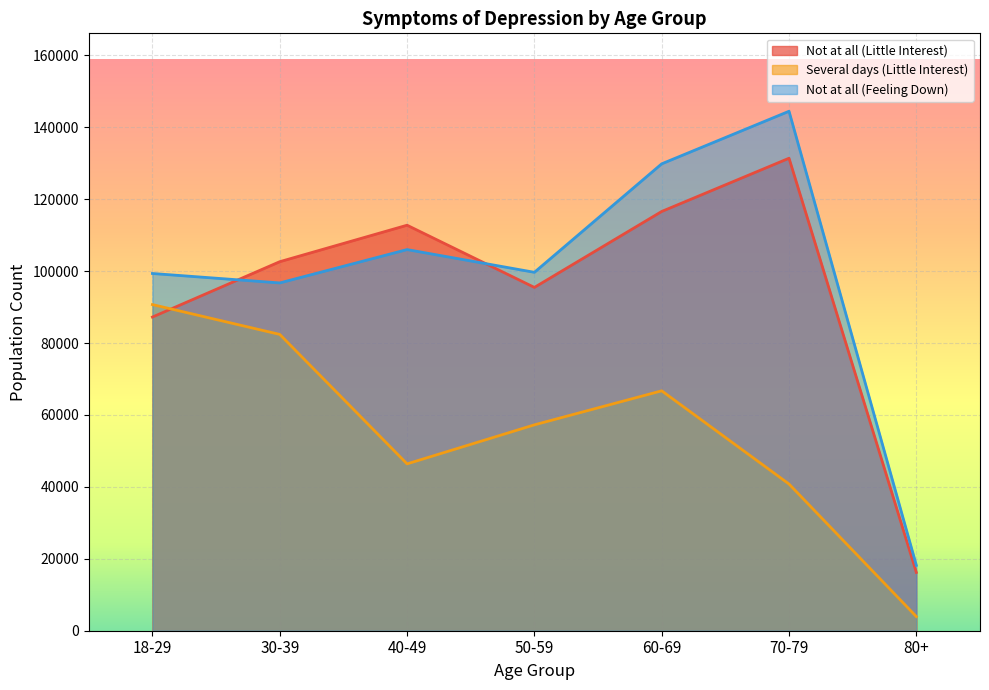

At how many categories does at least one series exceed 134822?

1